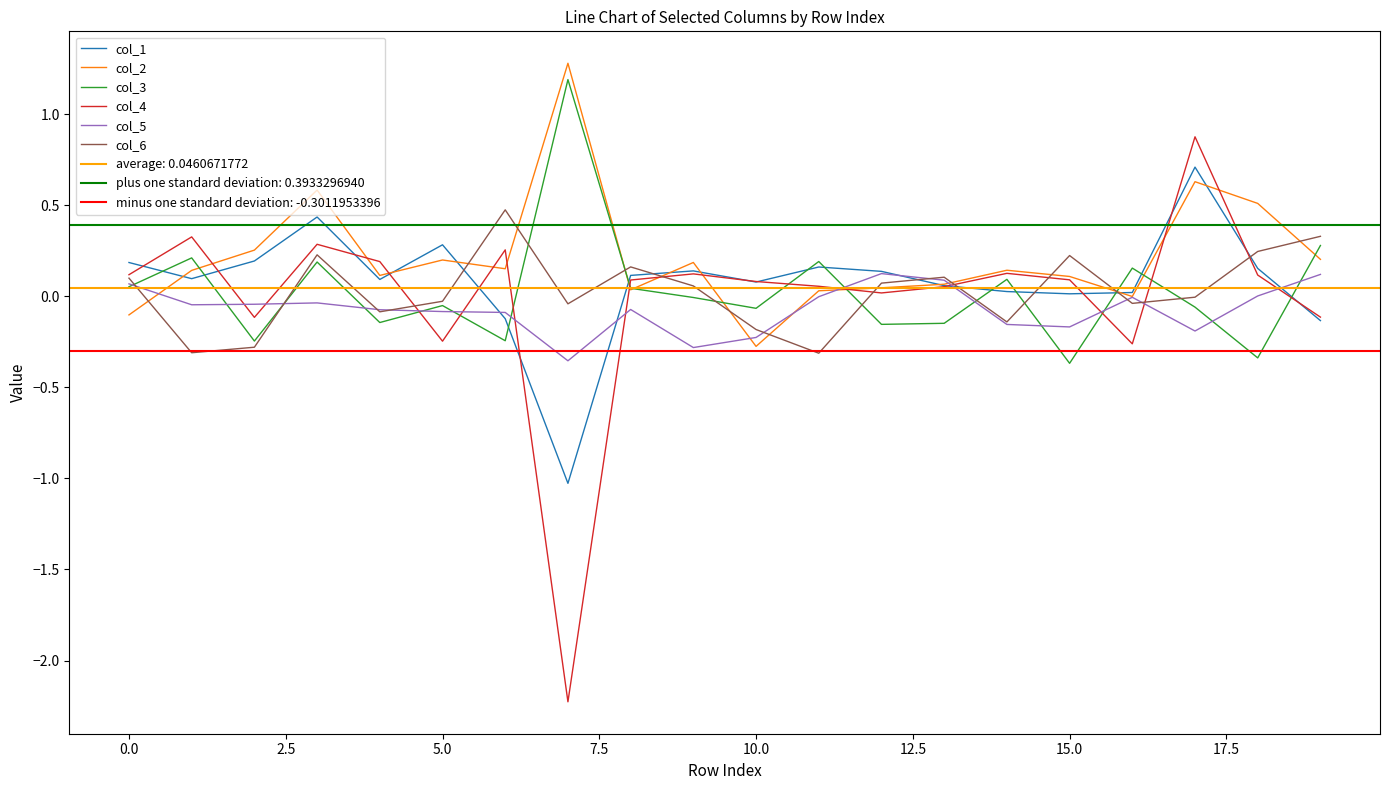

The col_3 series shows -0.2 at 15.0. True or false?

False